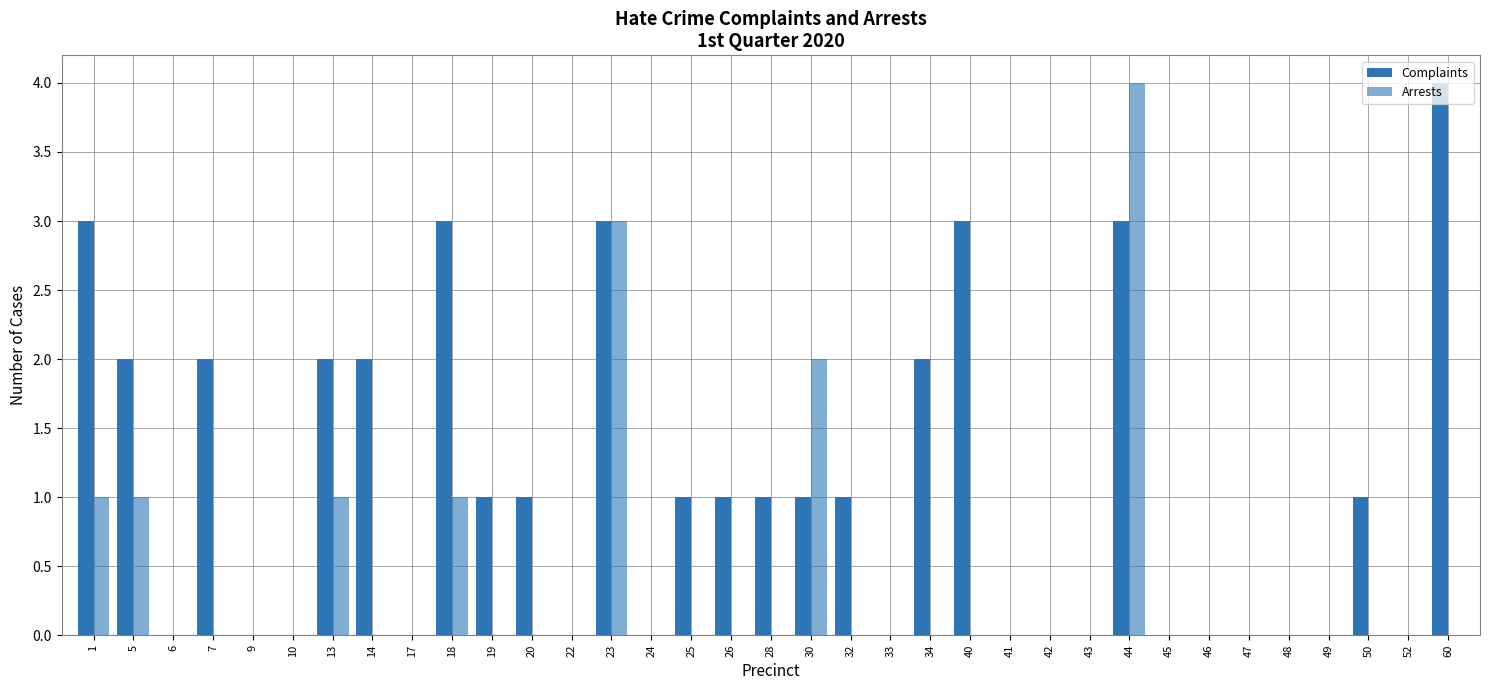

Does the chart contain stacked bars?

No